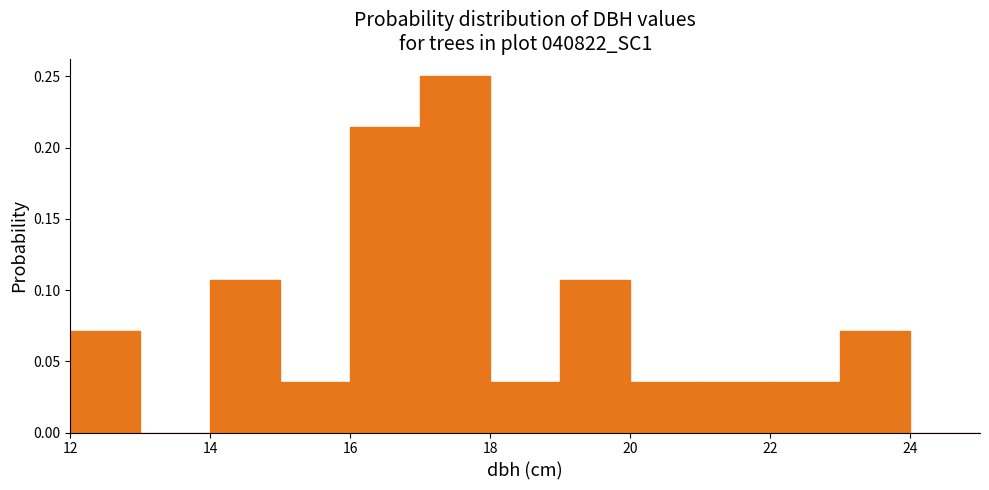

Reading left to right, transcribe this chart: for each bar, give the range it covers on the x-axis and its height. The values are not printed on the chart, so give them approximately, as read against the axis.

12 to 13: 0.070
13 to 14: 0
14 to 15: 0.105
15 to 16: 0.035
16 to 17: 0.215
17 to 18: 0.250
18 to 19: 0.035
19 to 20: 0.105
20 to 21: 0.035
21 to 22: 0.035
22 to 23: 0.035
23 to 24: 0.070
24 to 25: 0